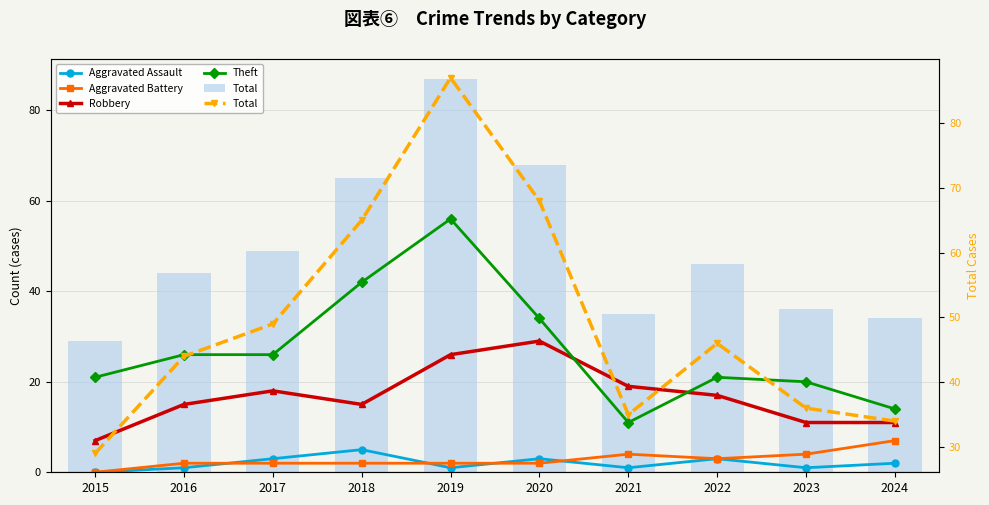

What value does the Robbery series have at 2017?

18